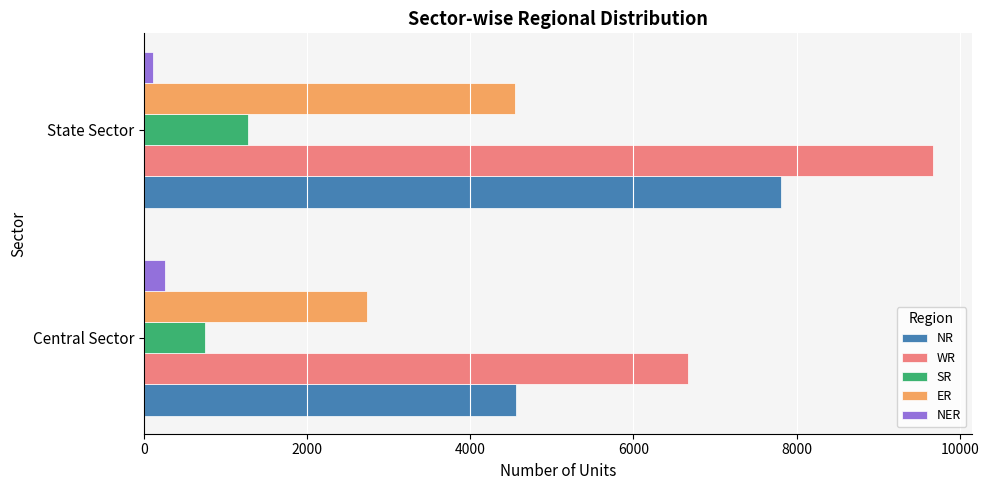

The value of NER at Central Sector is 260. True or false?

True